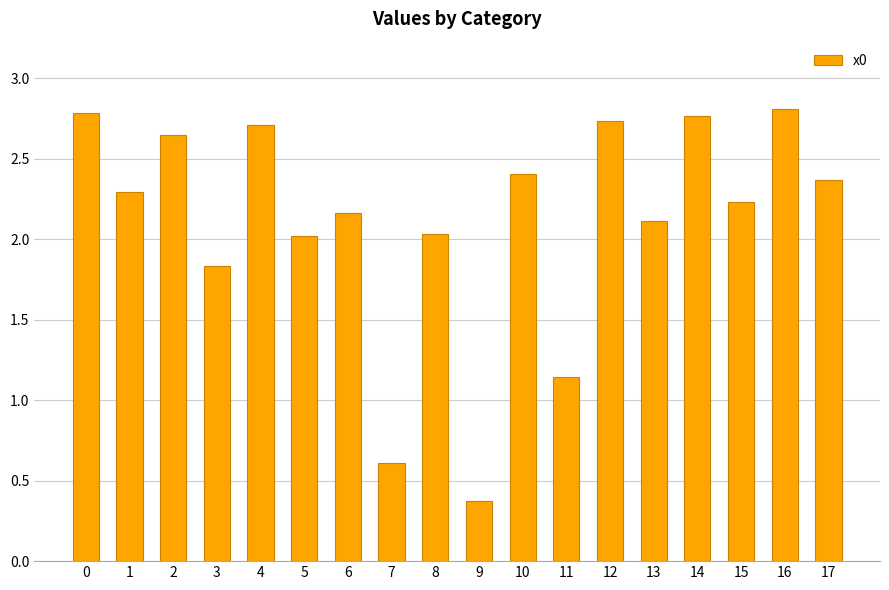

What is the minimum value shown in the chart?

0.4